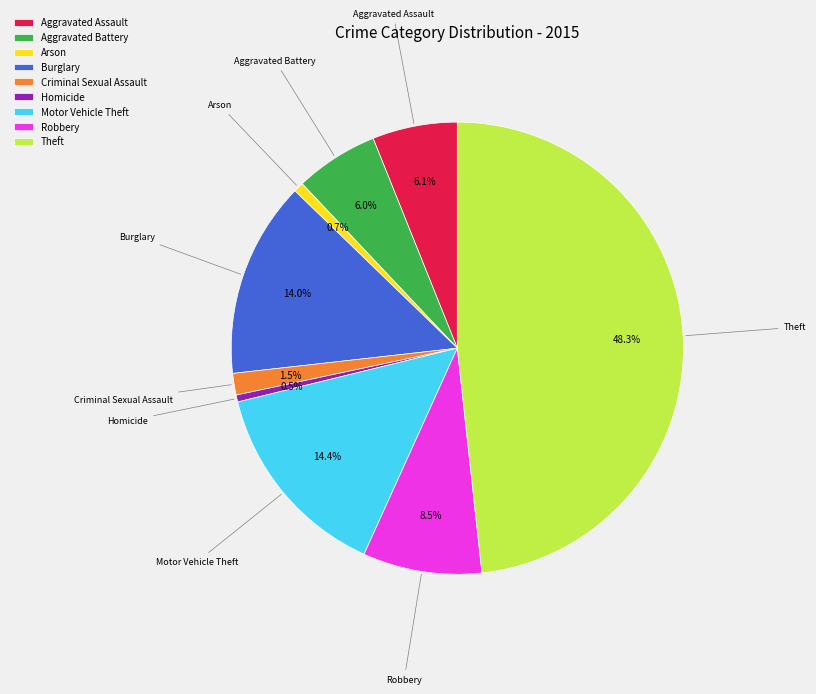

What is the total percentage of Burglary and Arson?

14.7%